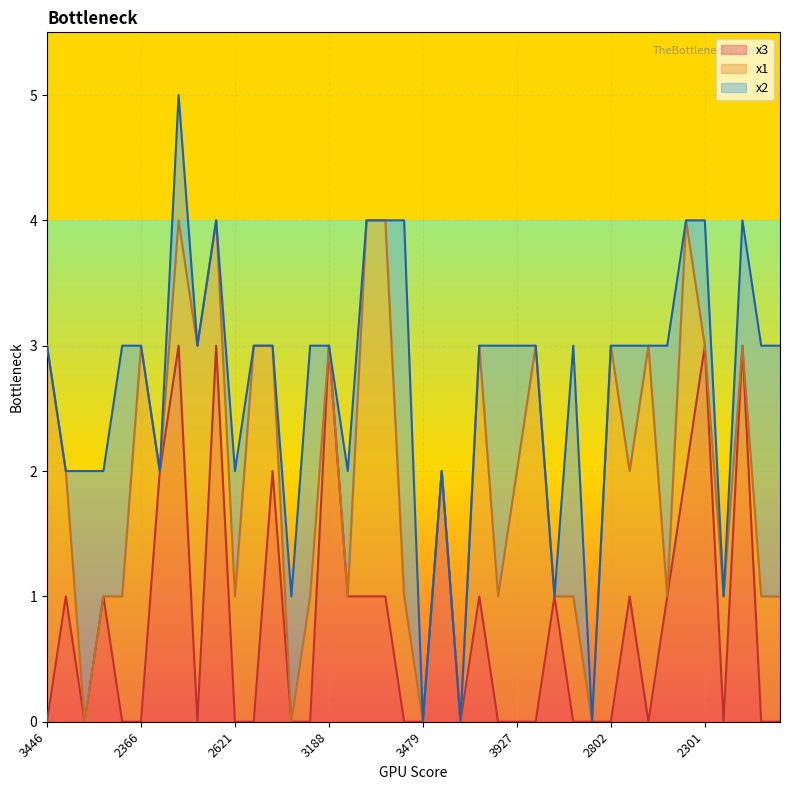

At which category does the chart reach its peak across all series?

2923